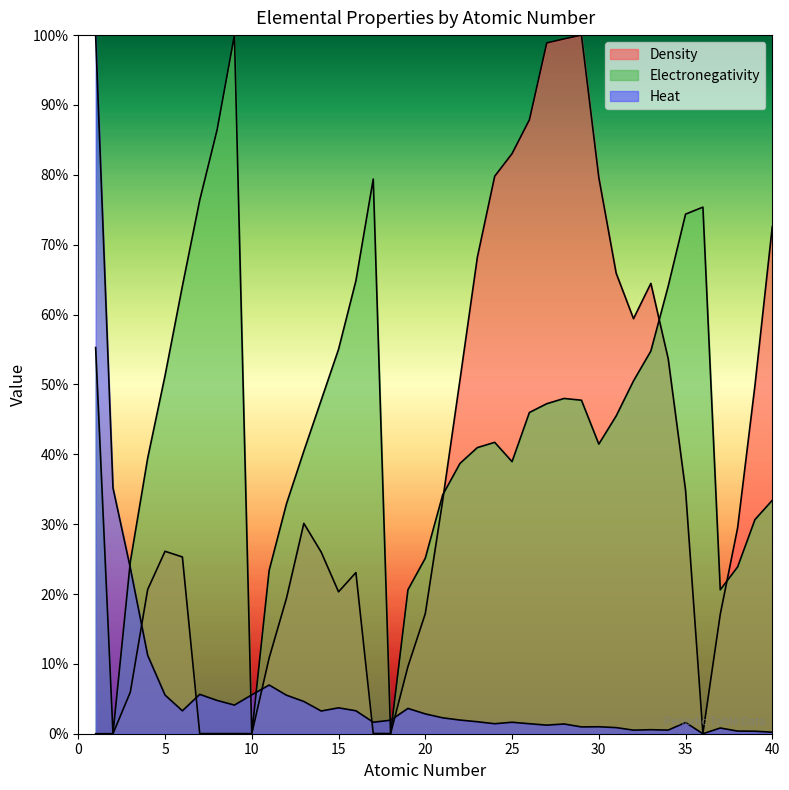

What is the highest value of the Density series?

1.0